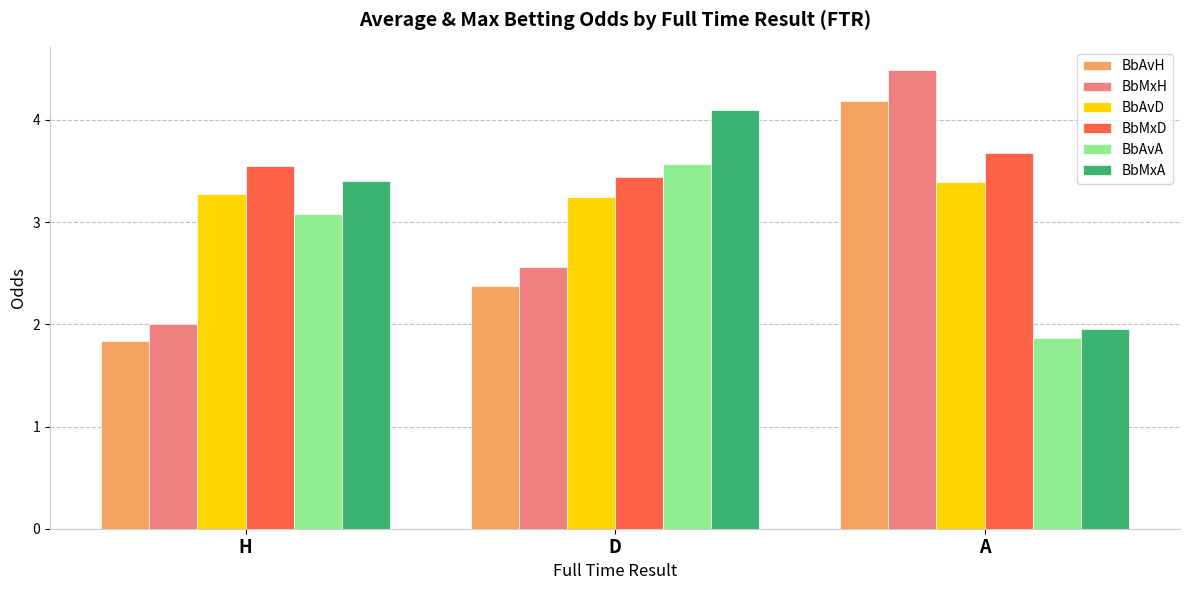

What is the spread (max minus min) of values at A?

2.6